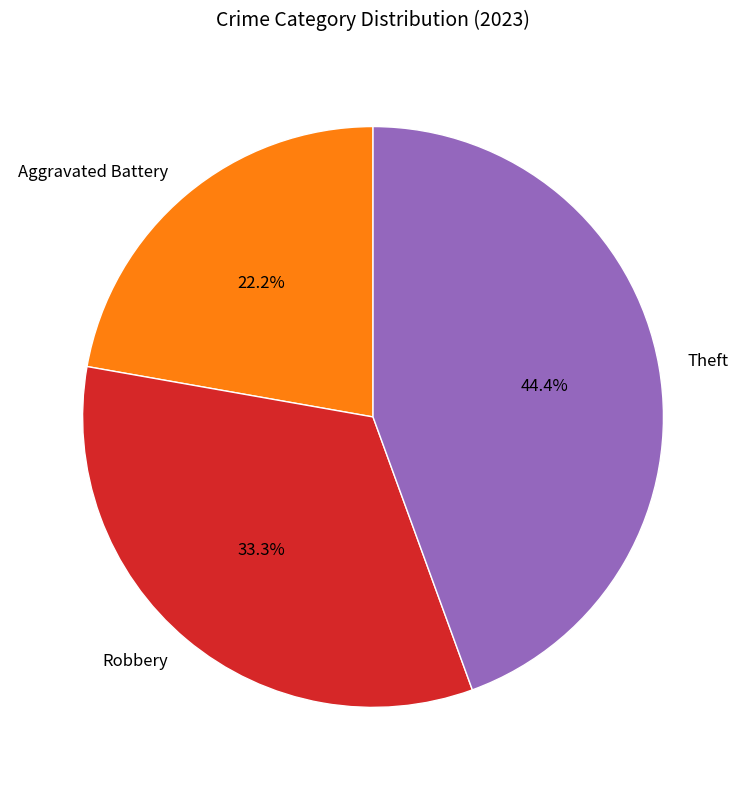

What is the smallest slice in the pie chart?

Aggravated Battery